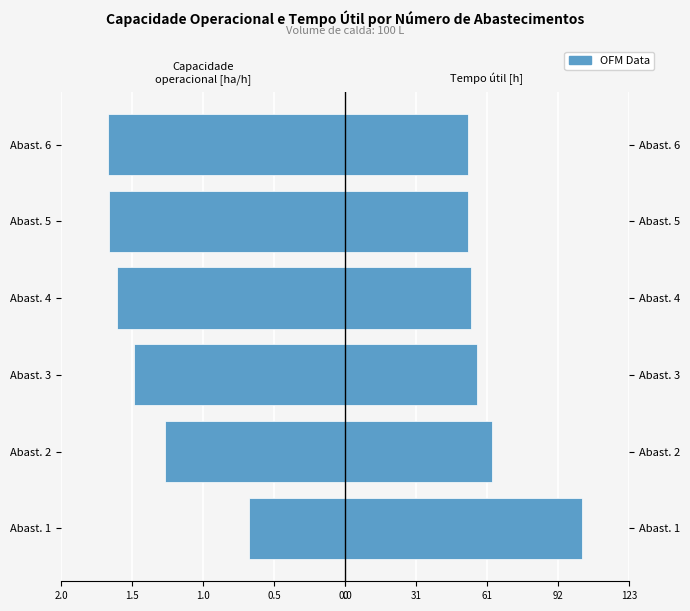

Which series has the largest range (max minus min)?

Tempo util [h]